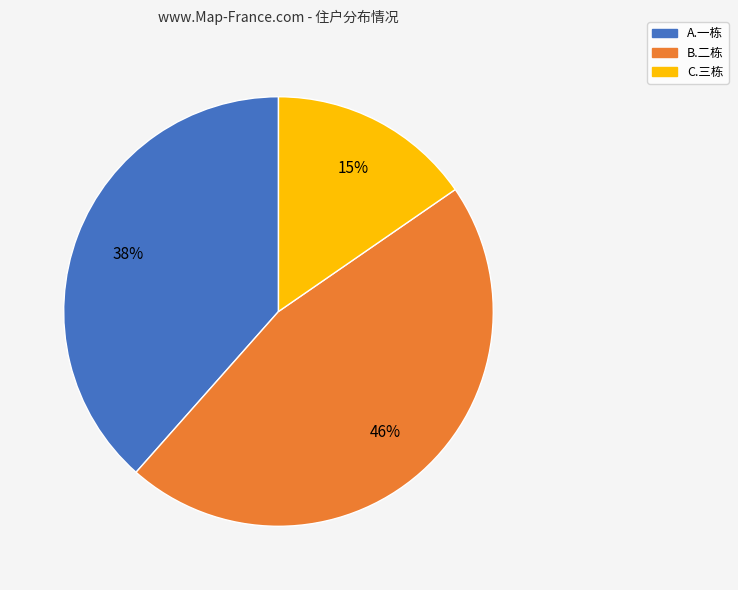

Between C.三栋 and A.一栋, which is larger?

A.一栋